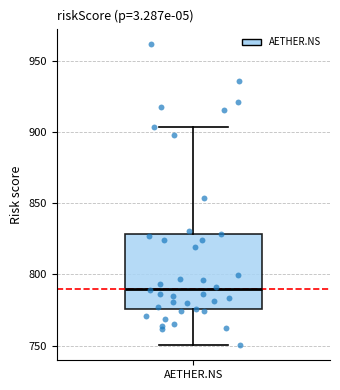

Where is the upper edge of the box for AETHER.NS on the y-axis? The values are not printed on the chart, so give them approximately, as read against the axis.

830